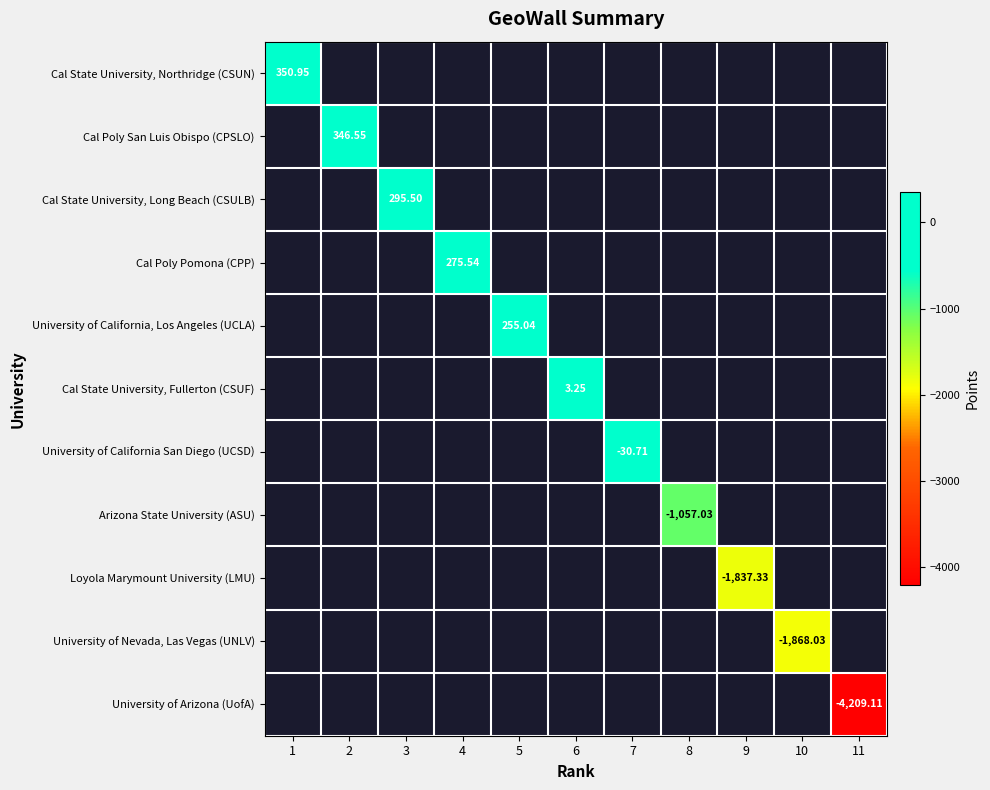

Rank the series by their maximum value, from highest to lowest.

Cal State University, Northridge (CSUN), Cal Poly San Luis Obispo (CPSLO), Cal State University, Long Beach (CSULB), Cal Poly Pomona (CPP), University of California, Los Angeles (UCLA), Cal State University, Fullerton (CSUF), University of California San Diego (UCSD), Arizona State University (ASU), Loyola Marymount University (LMU), University of Nevada, Las Vegas (UNLV), University of Arizona (UofA)